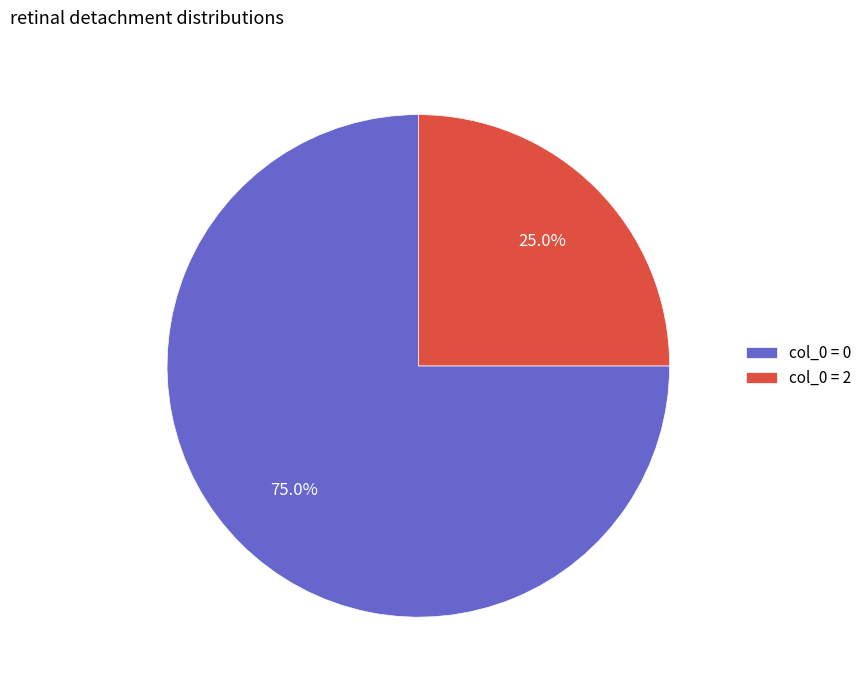

To the nearest percent, what is the difference between the largest and smallest slice percentages?

50%